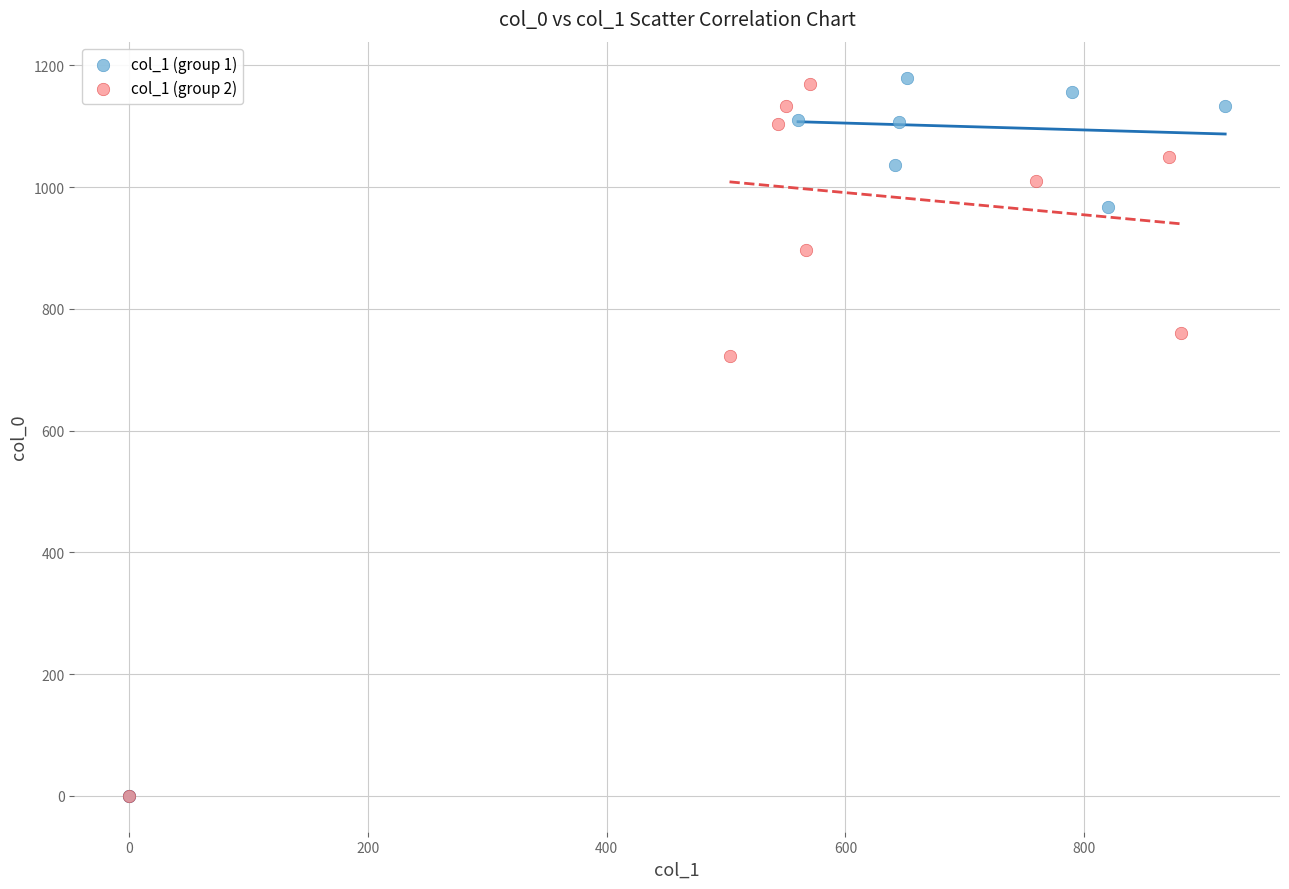

What are all the series names shown in the legend?

col_1 (group 1), col_1 (group 2)